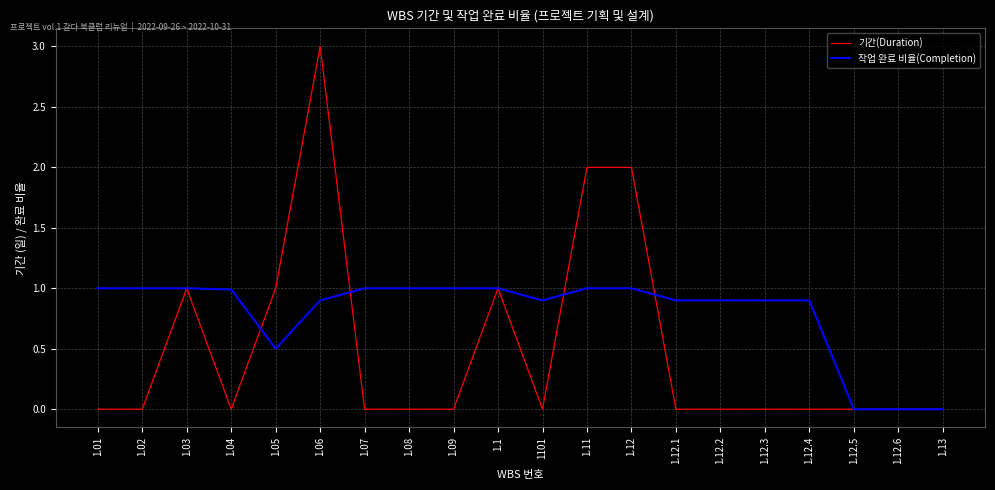

True or false: 기간(Duration) has more than 1 points higher than both neighbors.

True